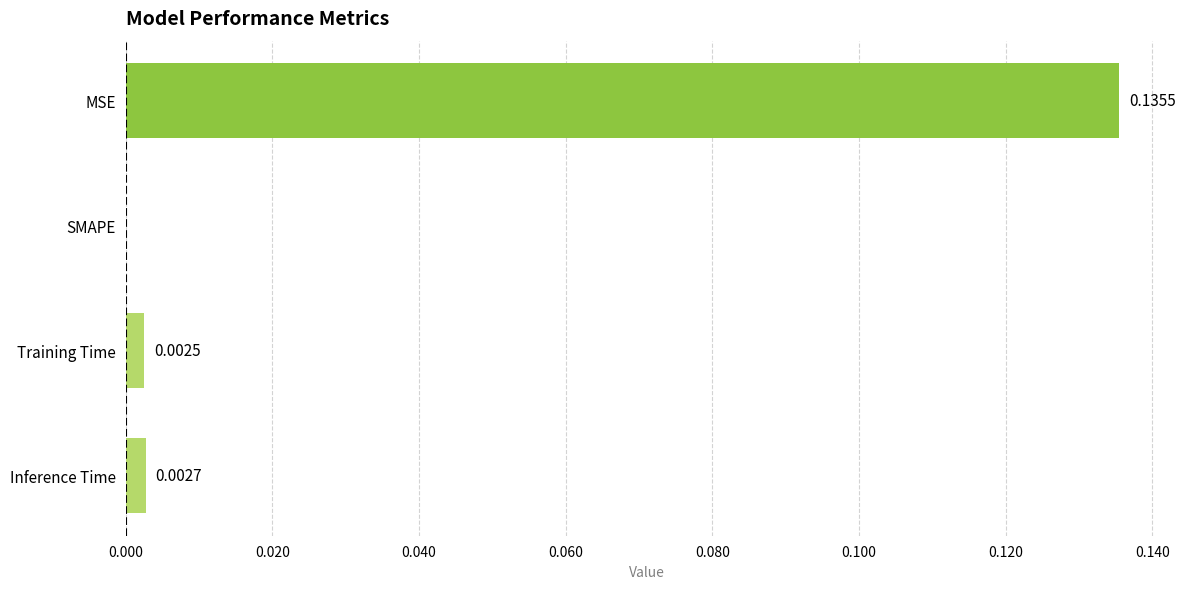

Which has a higher value, Training Time or SMAPE?

Training Time